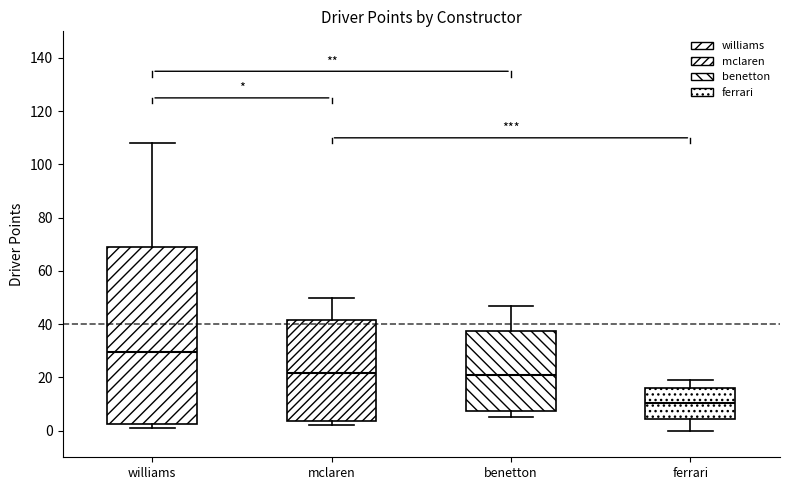

Comparing the boxes themselves (not the whiskers), which one is the tallest?

williams